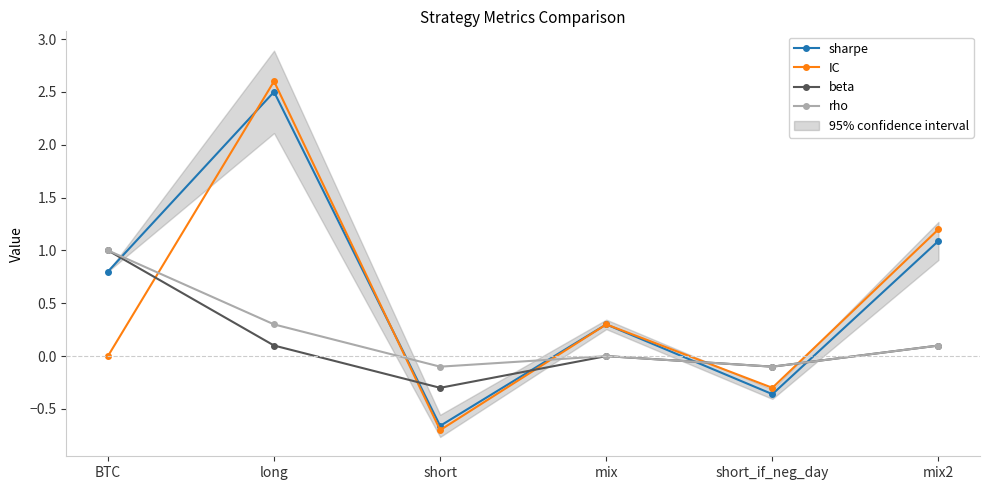

Which series changed the most between short and mix2?

IC